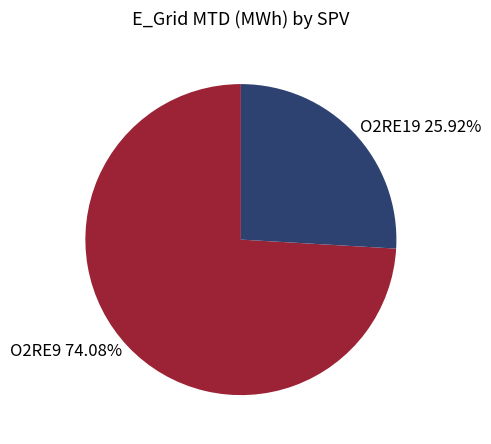

To the nearest percent, what portion does O2RE9 represent?

74%